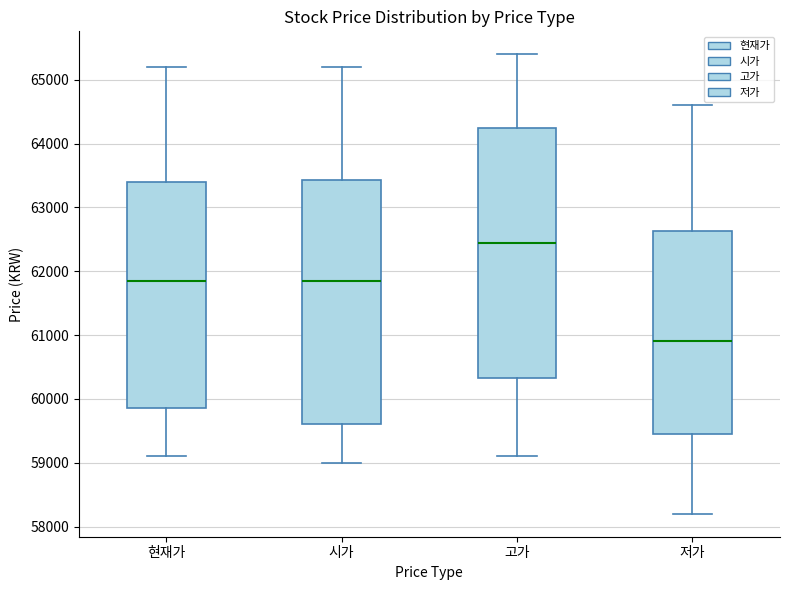

Comparing the boxes themselves (not the whiskers), which one is the tallest?

고가